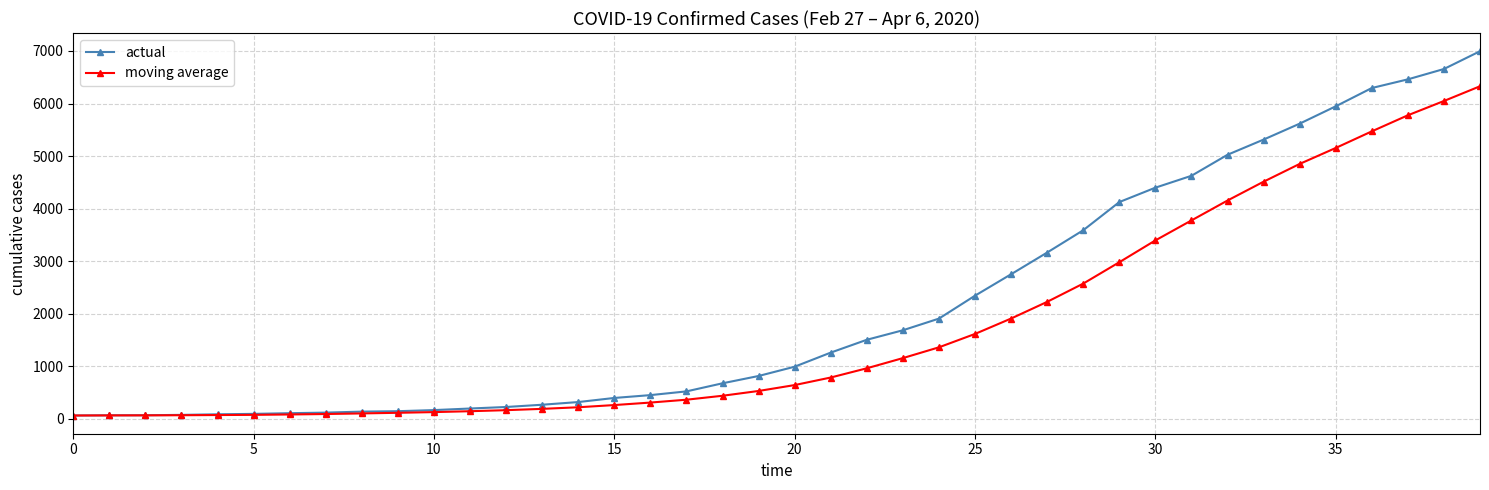

What is the value of the moving average point at the 19th from the left?

439.8